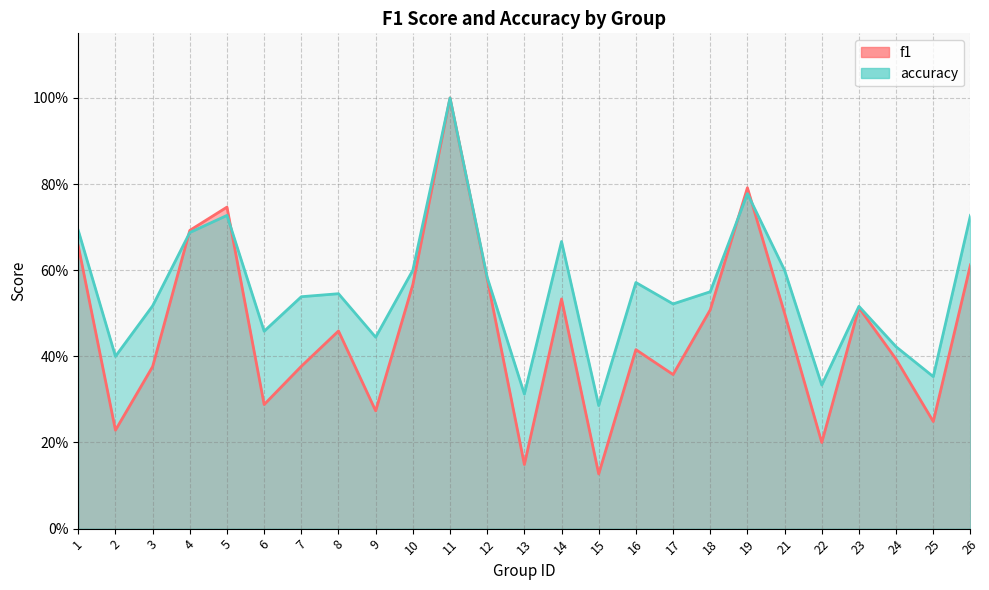

Between 19 and 24, which series saw the biggest shift?

f1